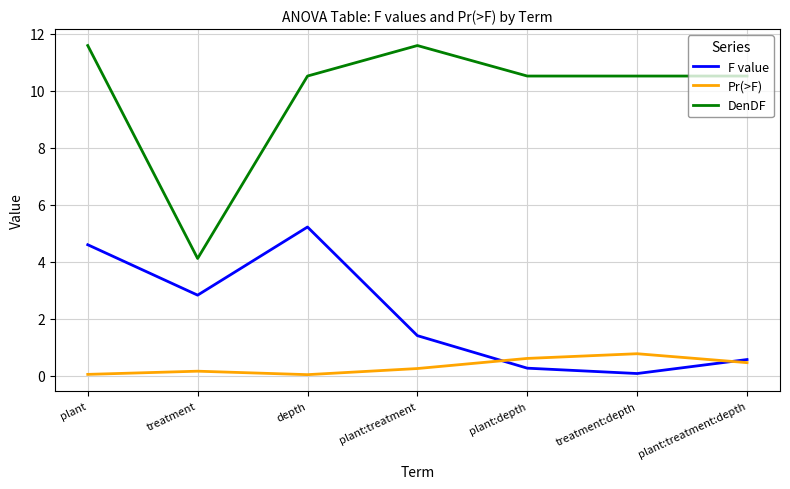

What is the sum of all DenDF values?

69.4